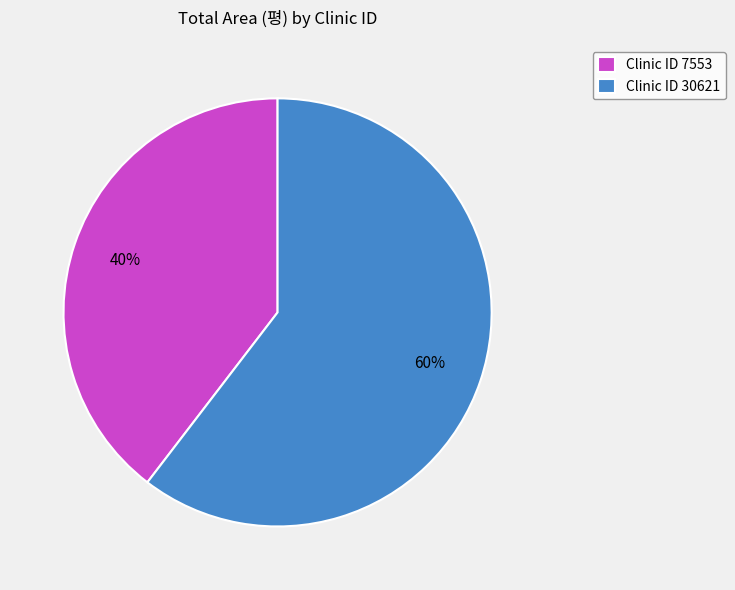

Is there a majority slice in this chart?

Yes